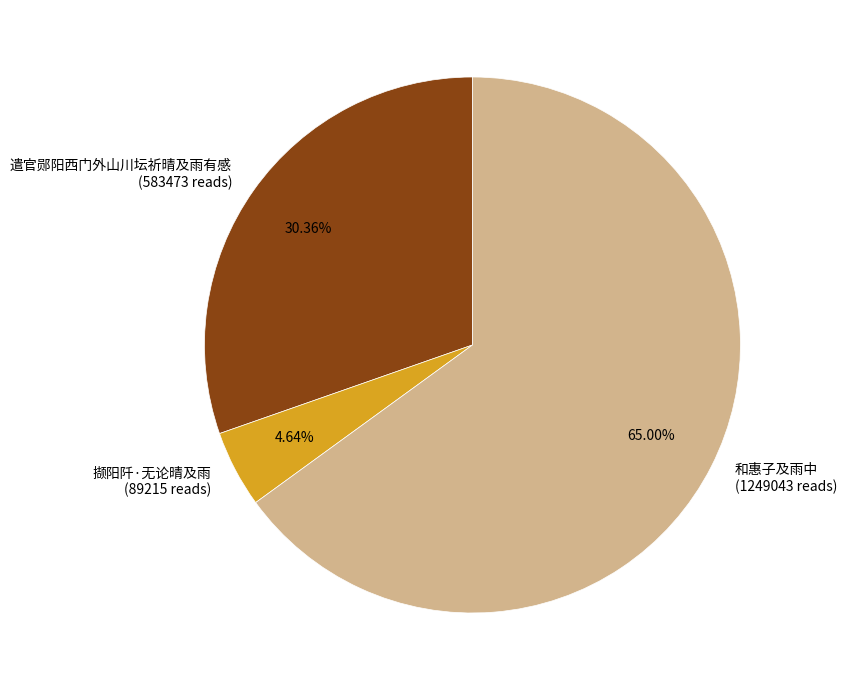

The 和惠子及雨中 slice represents 59% of the pie. True or false?

False